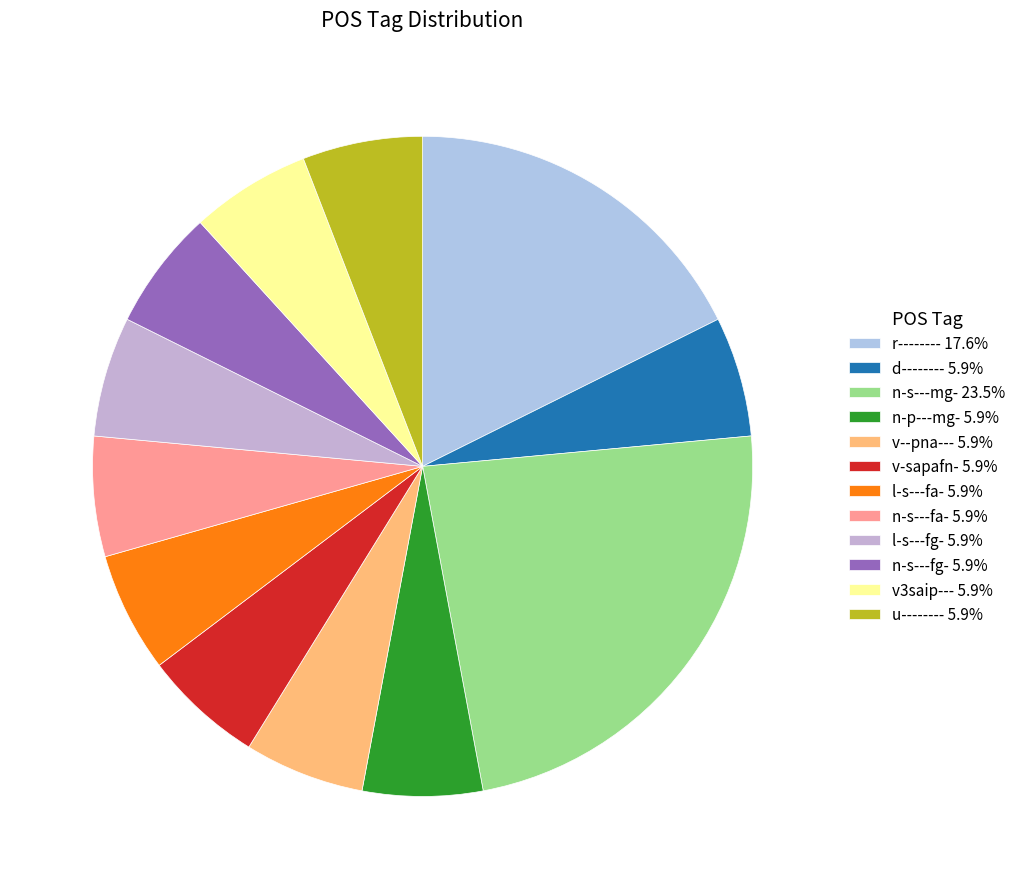

Count the number of slices in the pie.

12